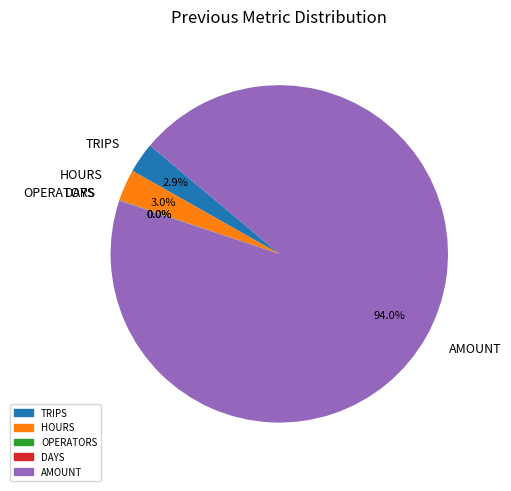

Combined, do TRIPS and HOURS account for over 50%?

No